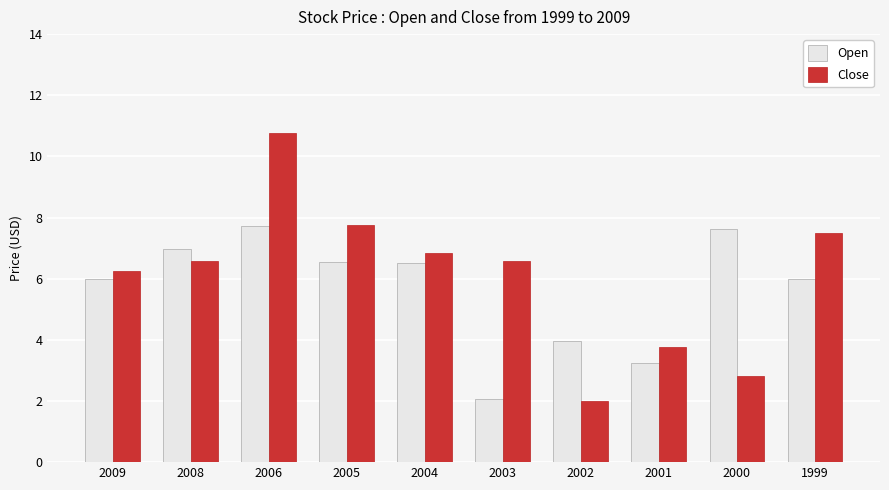

What is the approximate value of Open at 2008?

7.0